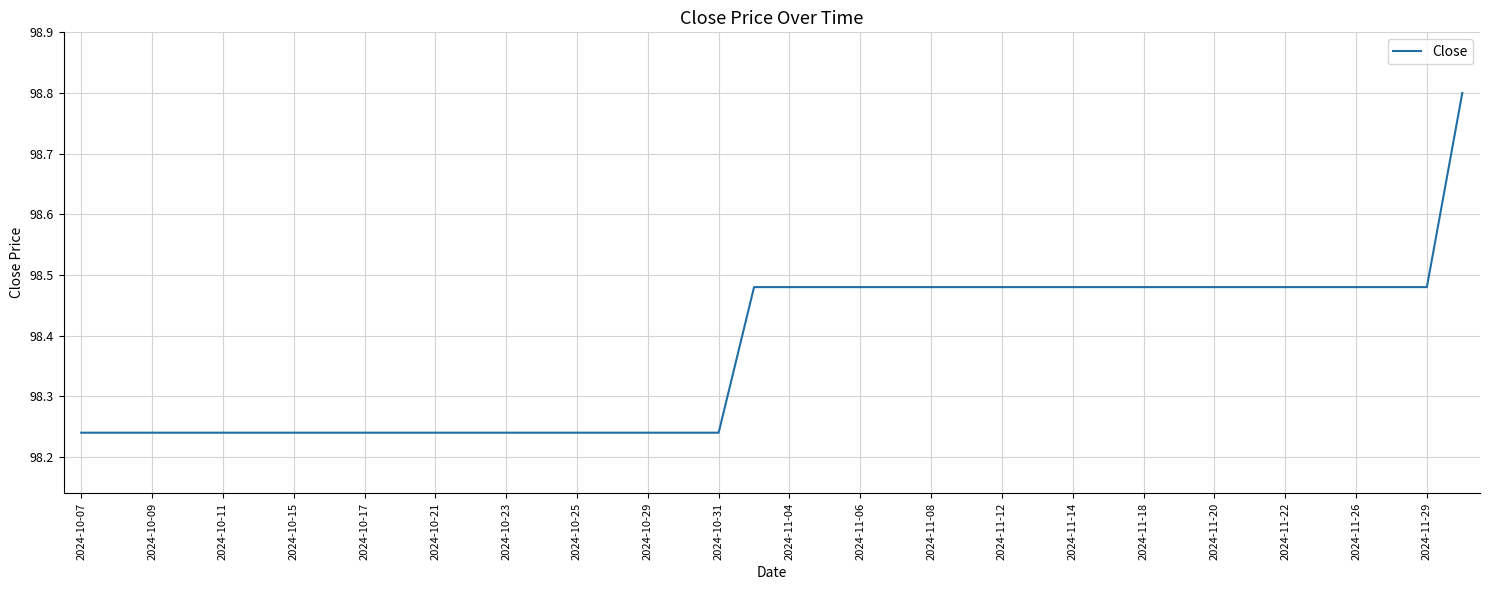

What is the maximum value shown in the chart?

98.8